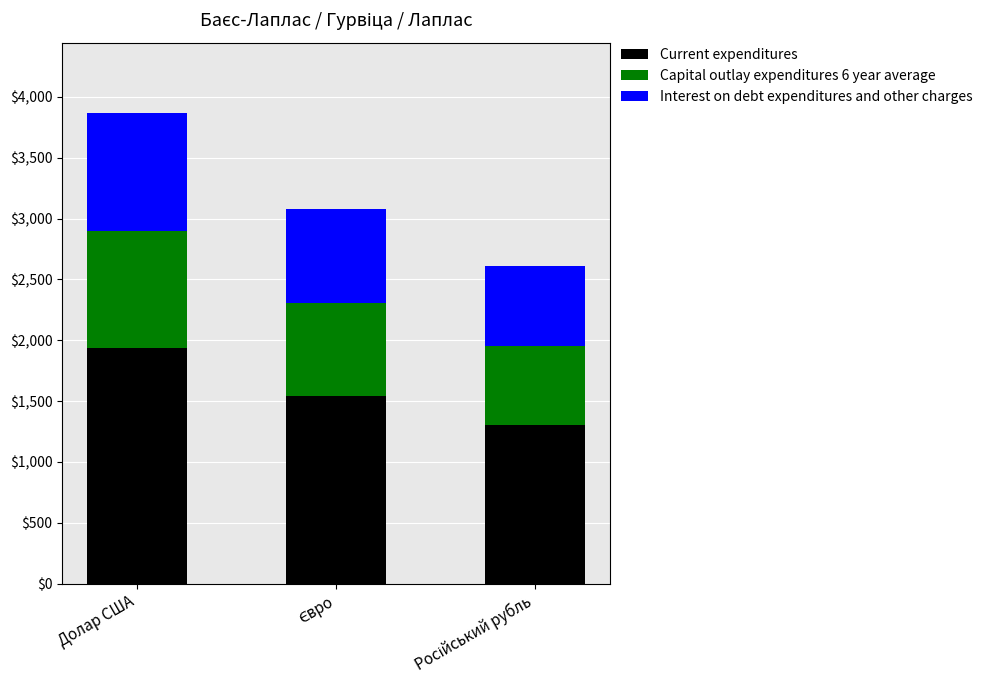

What is the total value across all series at Долар США?

3866.0